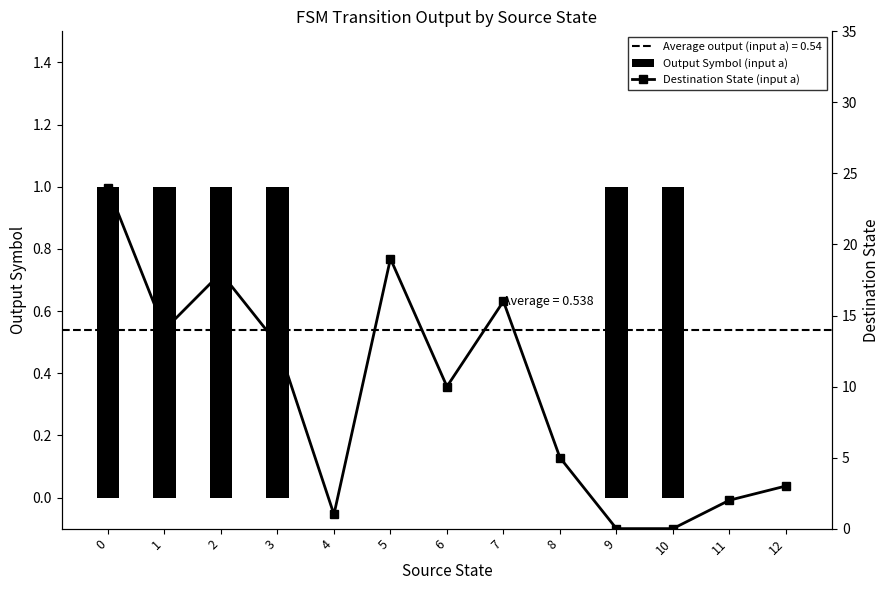

What is the total value across all series at 8?

5